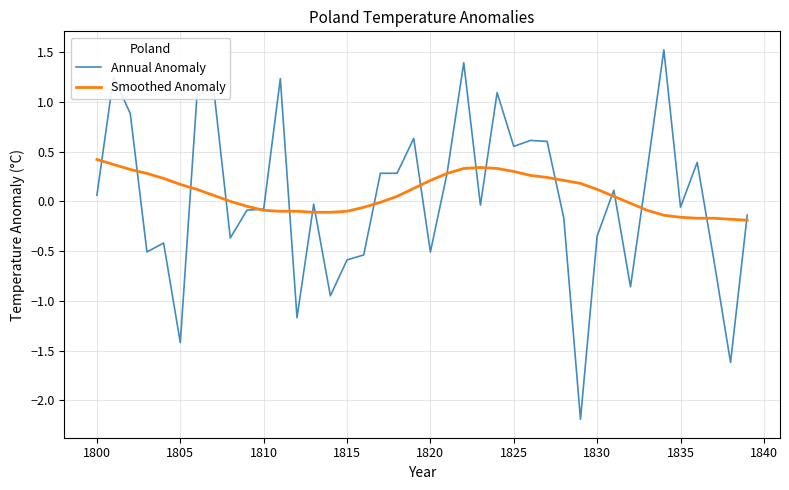

List the series in order of their peak value, highest first.

Annual Anomaly, Smoothed Anomaly